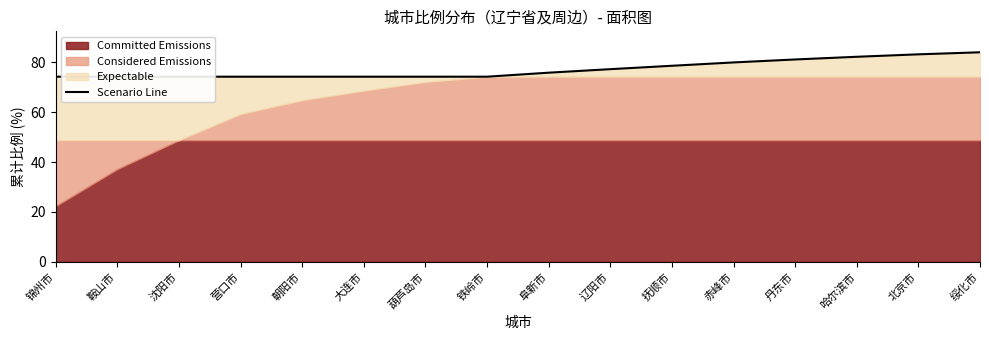

List the labels in order of value, smallest first.

锦州市, 鞍山市, 沈阳市, 营口市, 朝阳市, 大连市, 葫芦岛市, 铁岭市, 阜新市, 辽阳市, 抚顺市, 赤峰市, 丹东市, 哈尔滨市, 北京市, 绥化市